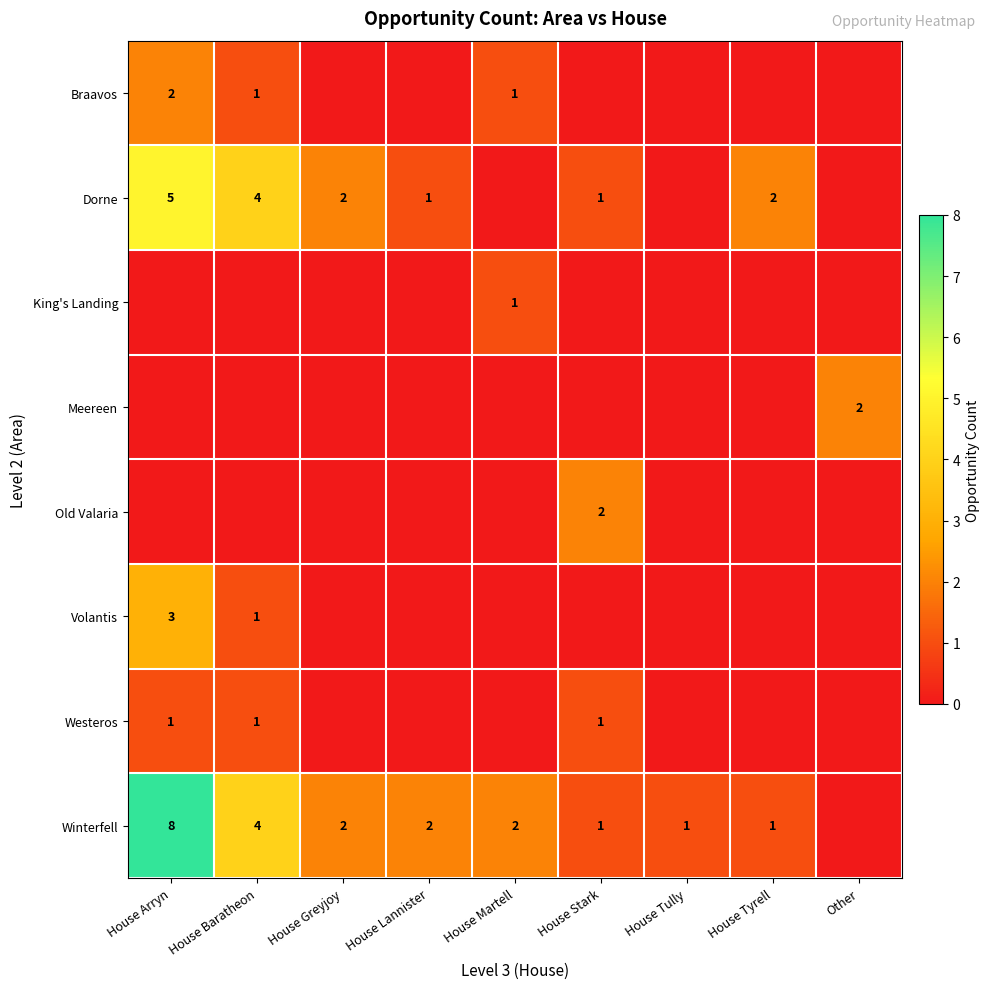

True or false: Westeros has a value of 0 at House Arryn.

False